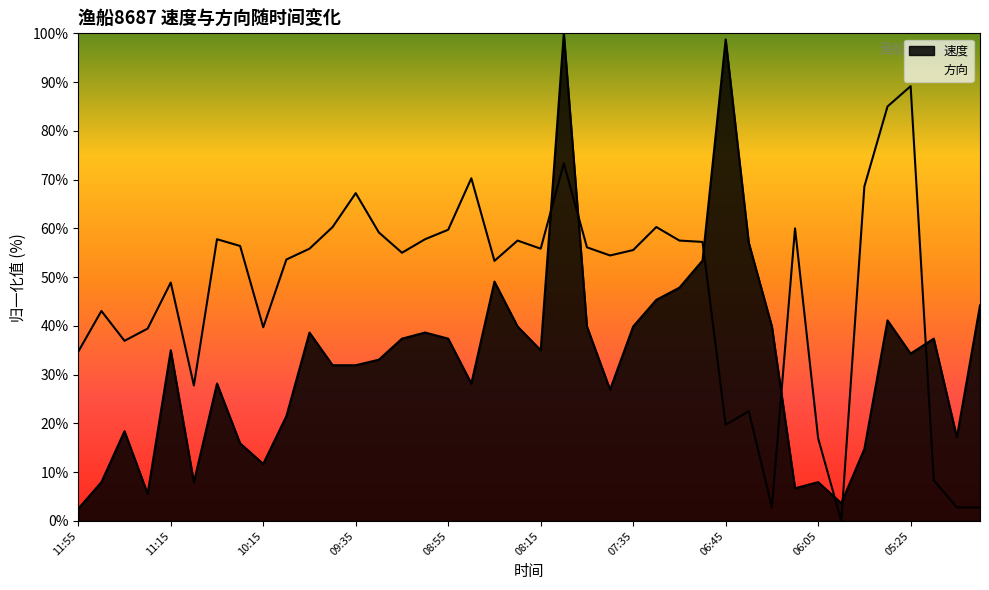

At which label is 速度 closest to 51?

08:35